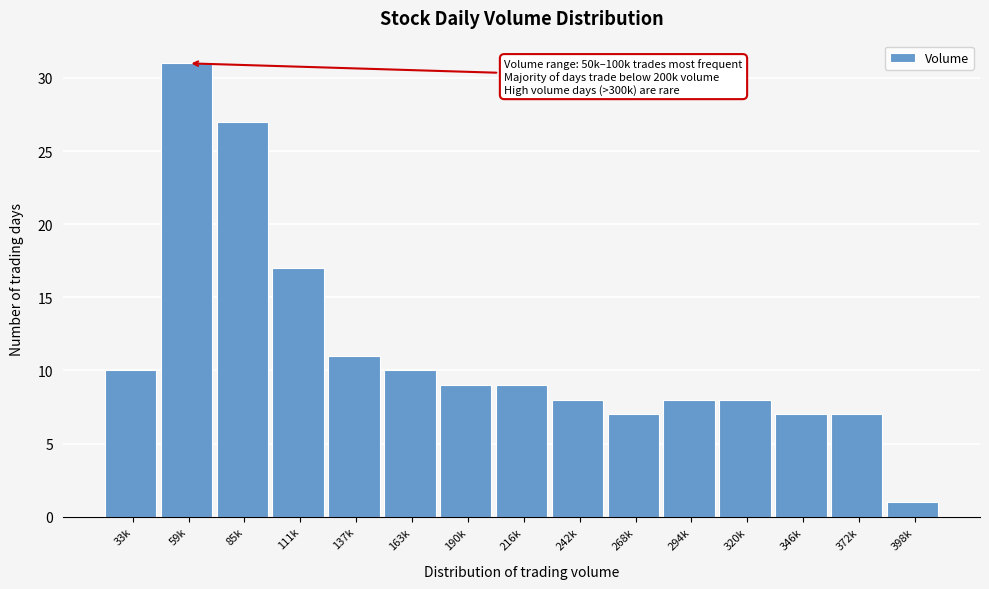

Reading right to left, what are all the values shown in this chart?

1	7	7	8	8	7	8	9	9	10	11	17	27	31	10